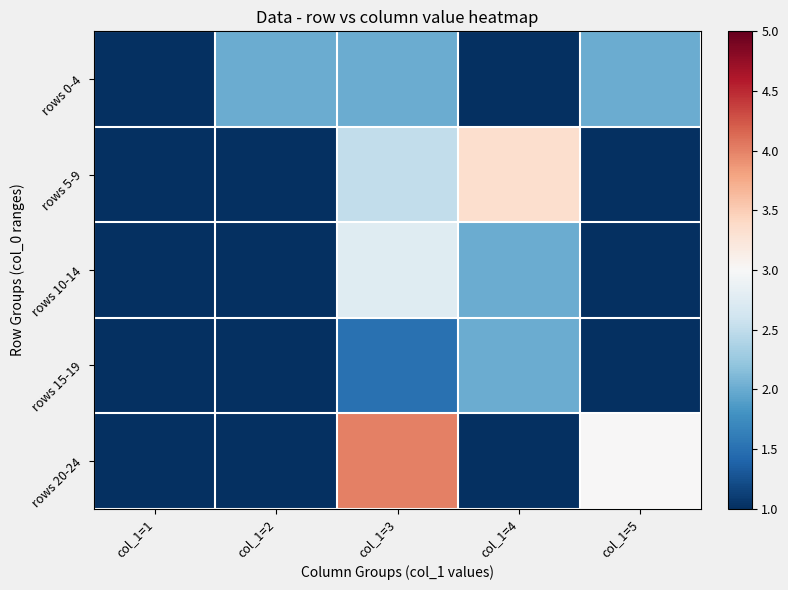

Between col_1=3 and col_1=4, which is larger?

col_1=3